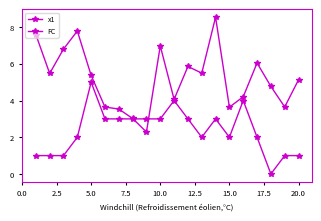

How many data points in x1 are less than 5?

9